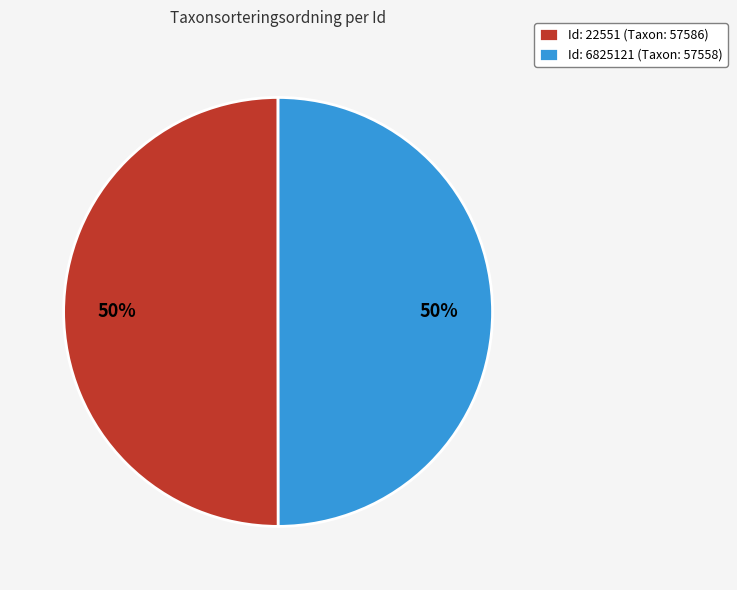

How many segments does this pie chart have?

2